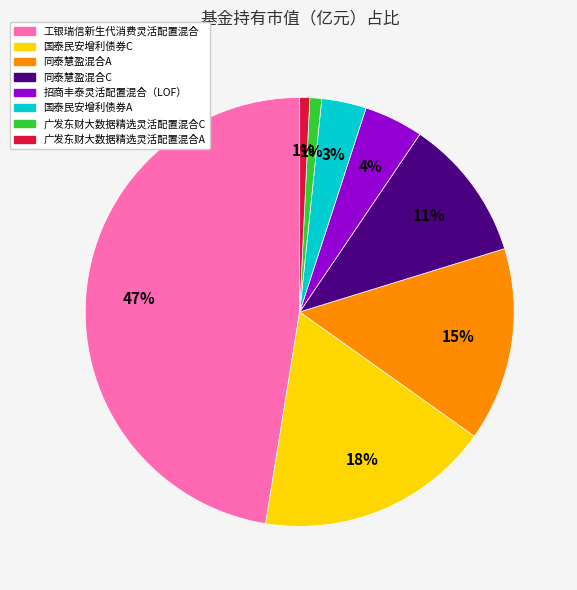

Does any single category account for the majority?

No